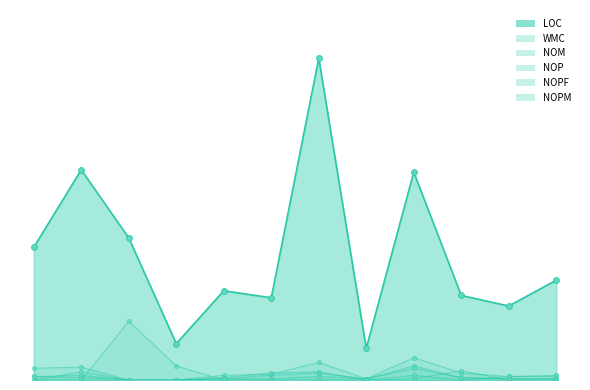

Which series contains the lowest Y value?

WMC